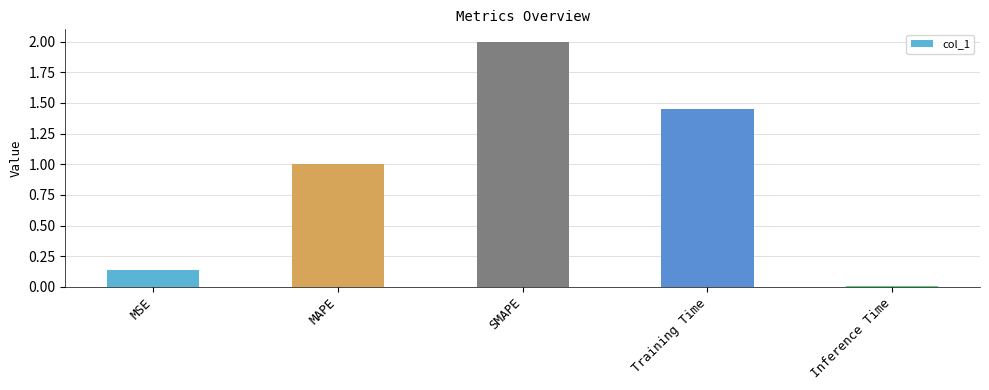

At which label does the data first exceed 1?

MAPE